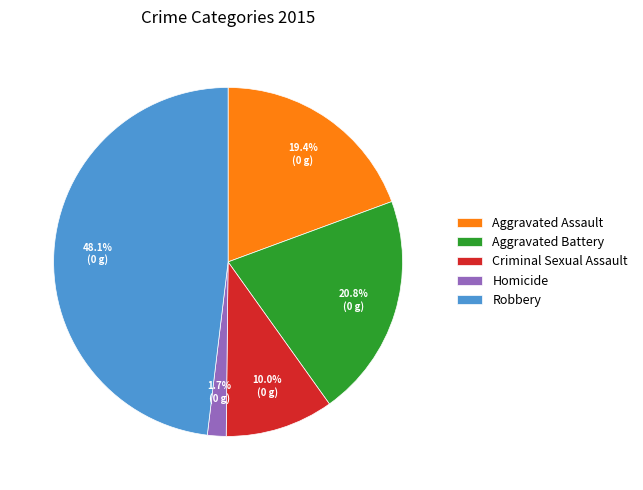

To the nearest percent, what percentage of the pie is Aggravated Assault?

19%